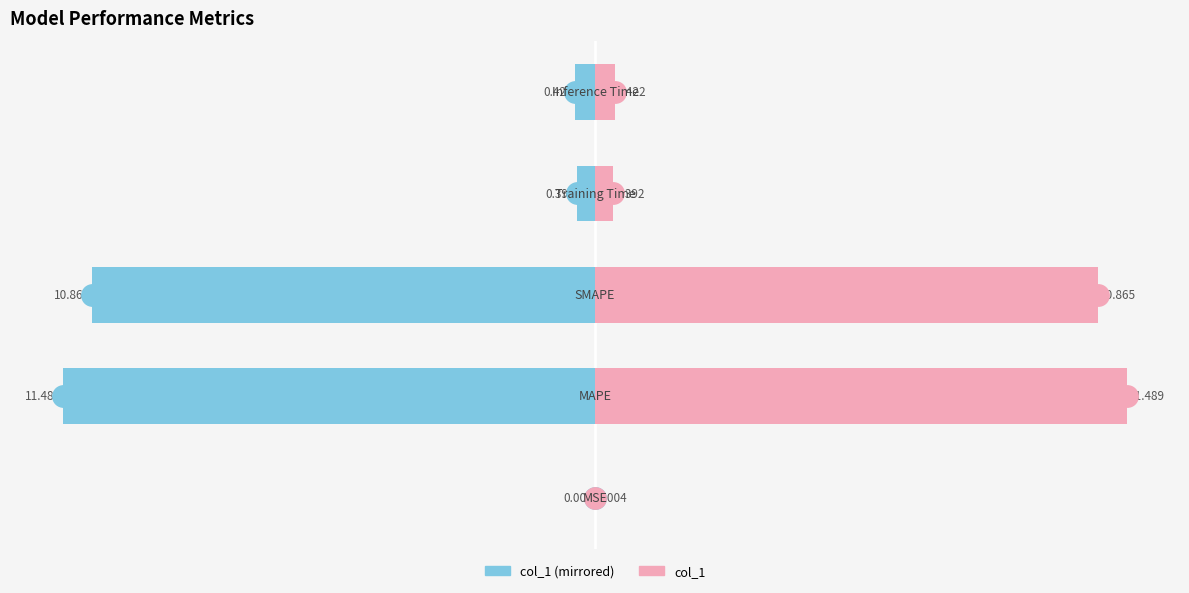

Reading left to right, what are all the values shown in this chart?

col_1 (left): -0.0	-11.5	-10.9	-0.4	-0.4
col_1 (right): 0.0	11.5	10.9	0.4	0.4